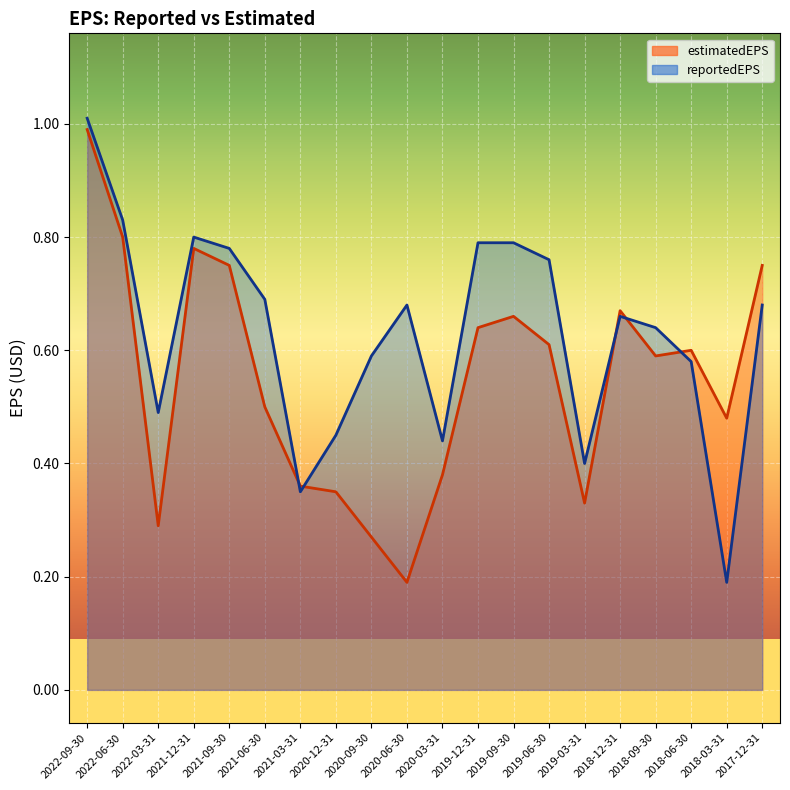

Which series has the widest spread of values?

reportedEPS